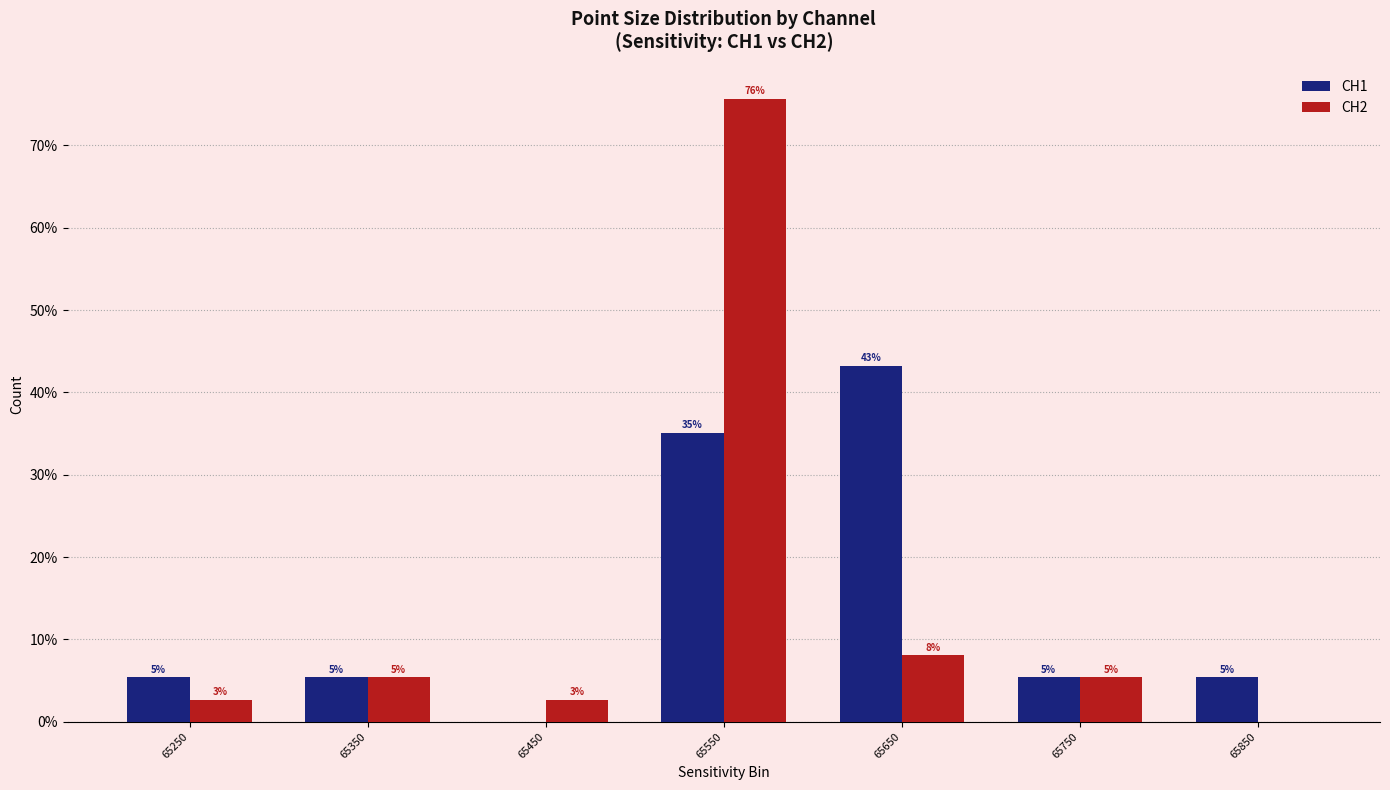

Reading left to right, extract all data points from this chart.

CH1: 65250=5.4	65350=5.4	65450=0.0	65550=35.1	65650=43.2	65750=5.4	65850=5.4
CH2: 65250=2.7	65350=5.4	65450=2.7	65550=75.7	65650=8.1	65750=5.4	65850=0.0